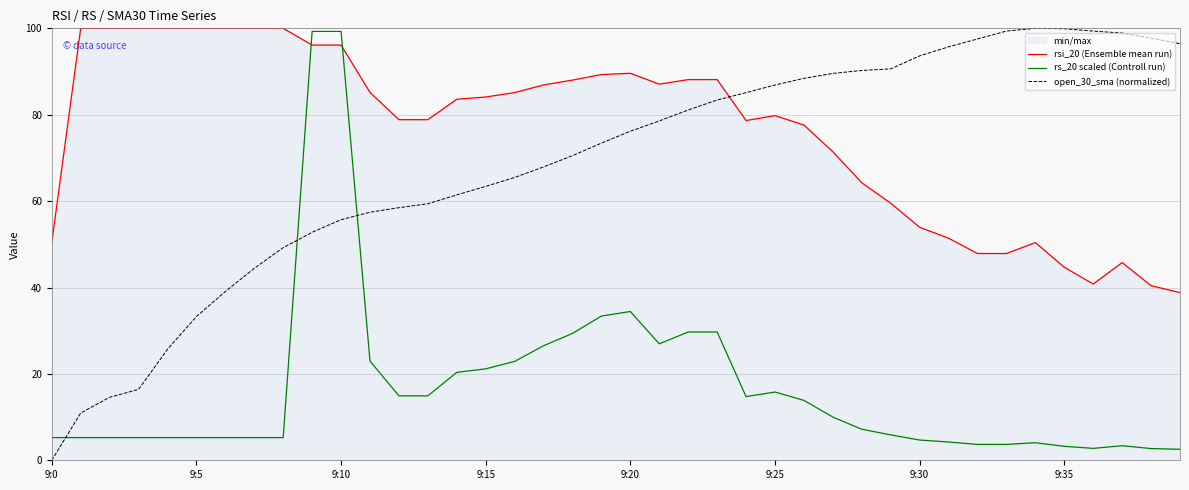

Which series has the widest spread of values?

open_30_sma (normalized)